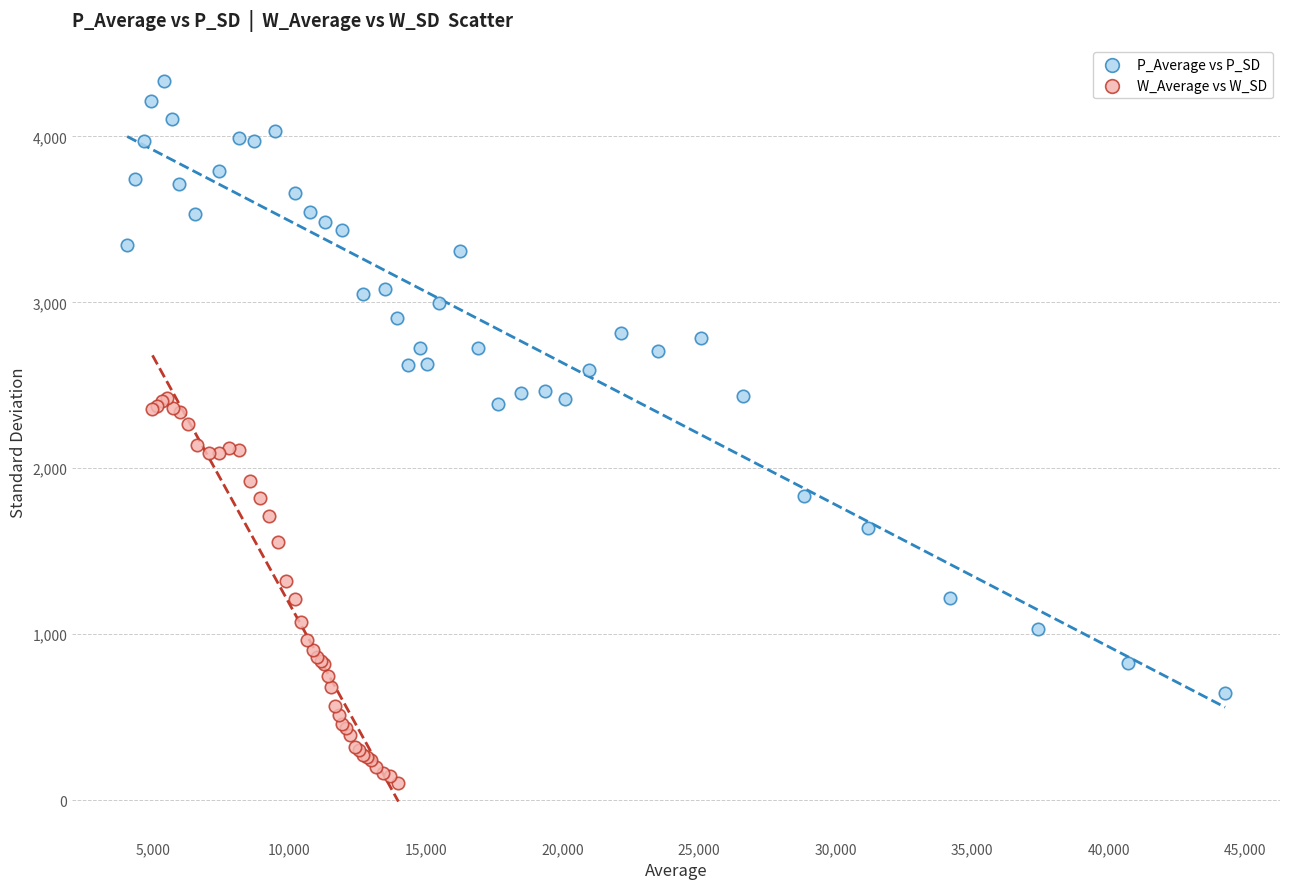

Which series has the widest spread of Y values?

P_Average vs P_SD